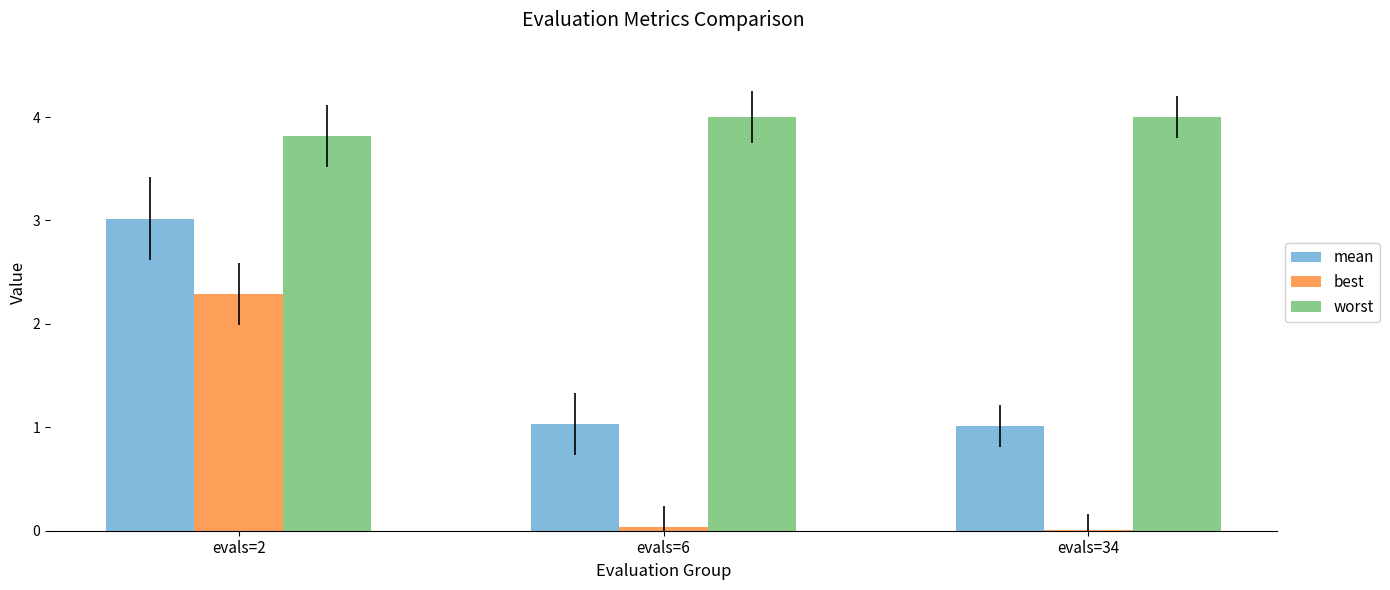

What is the difference between the worst values at evals=2 and evals=6?

0.2